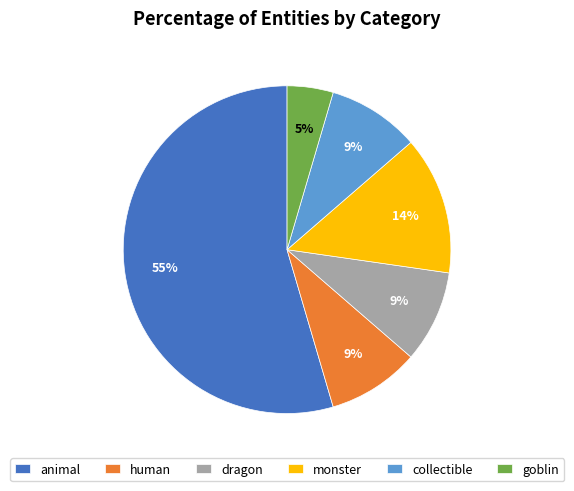

Which category has the smallest portion of the pie?

goblin